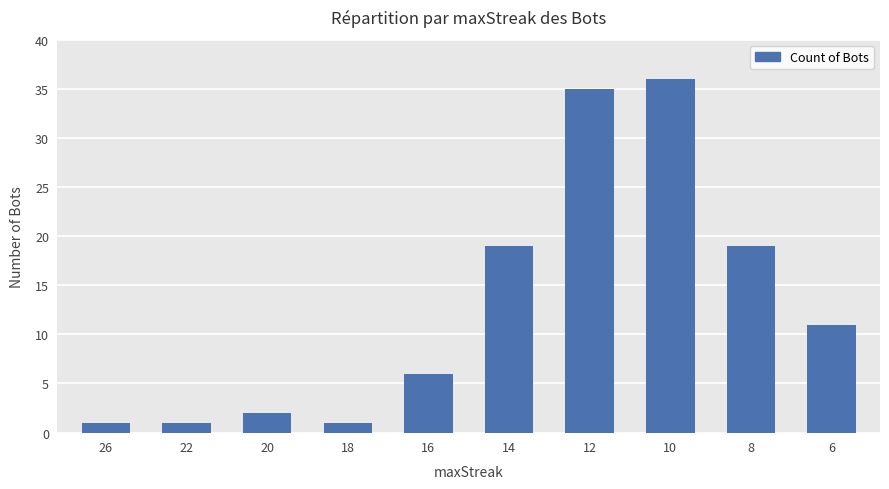

What is the difference between the maximum and second lowest values?

35